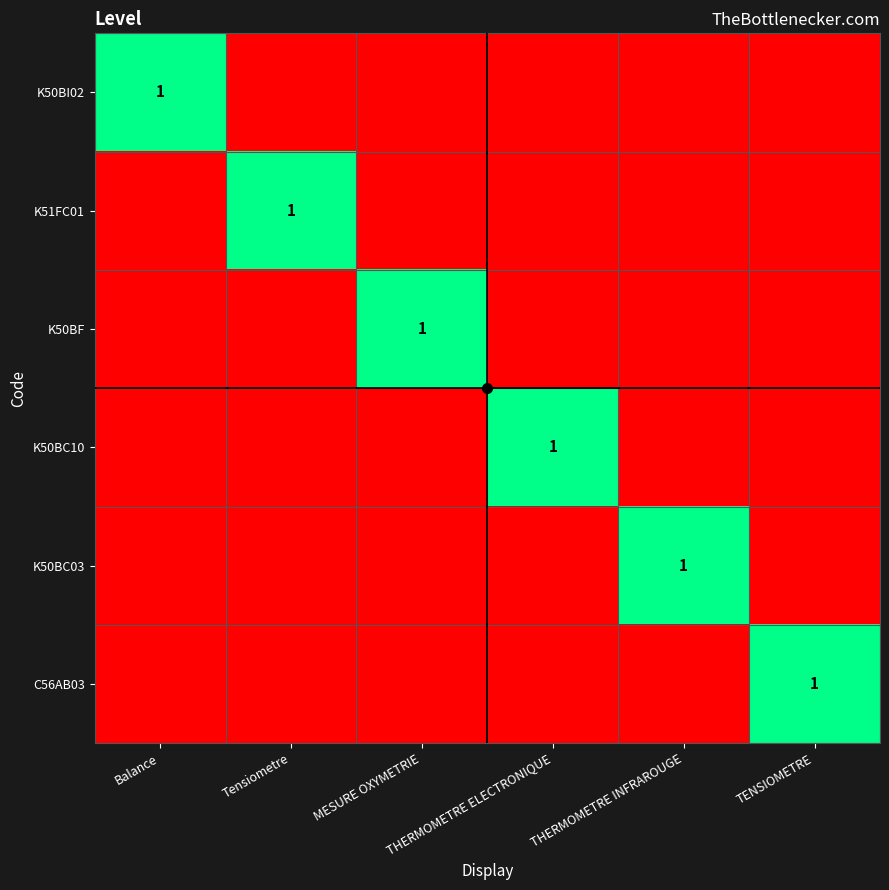

Rank the categories by K51FC01 value from lowest to highest.

Balance, MESURE OXYMETRIE, THERMOMETRE ELECTRONIQUE, THERMOMETRE INFRAROUGE, TENSIOMETRE, Tensiometre